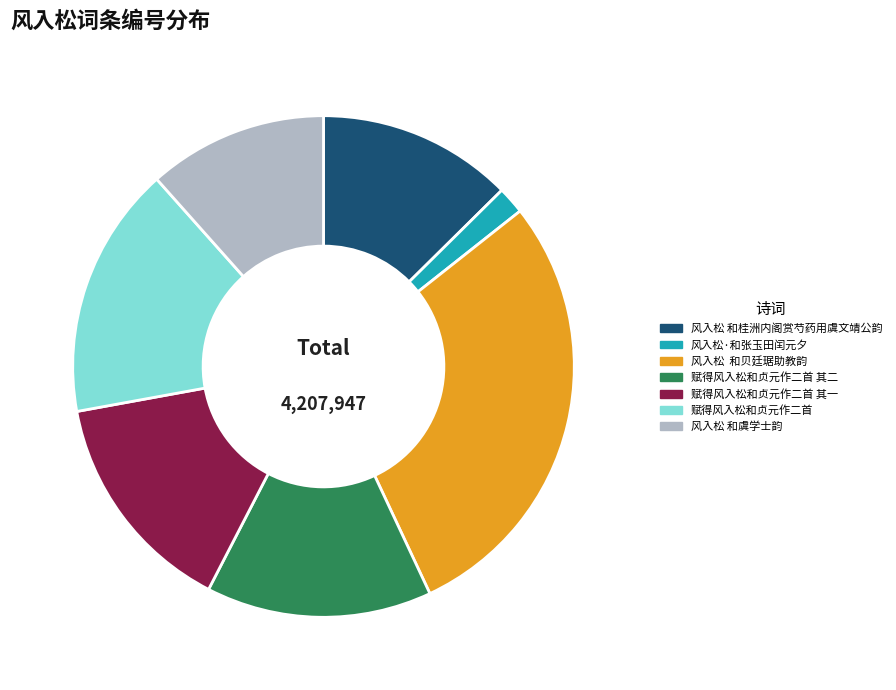

How many segments does this pie chart have?

7